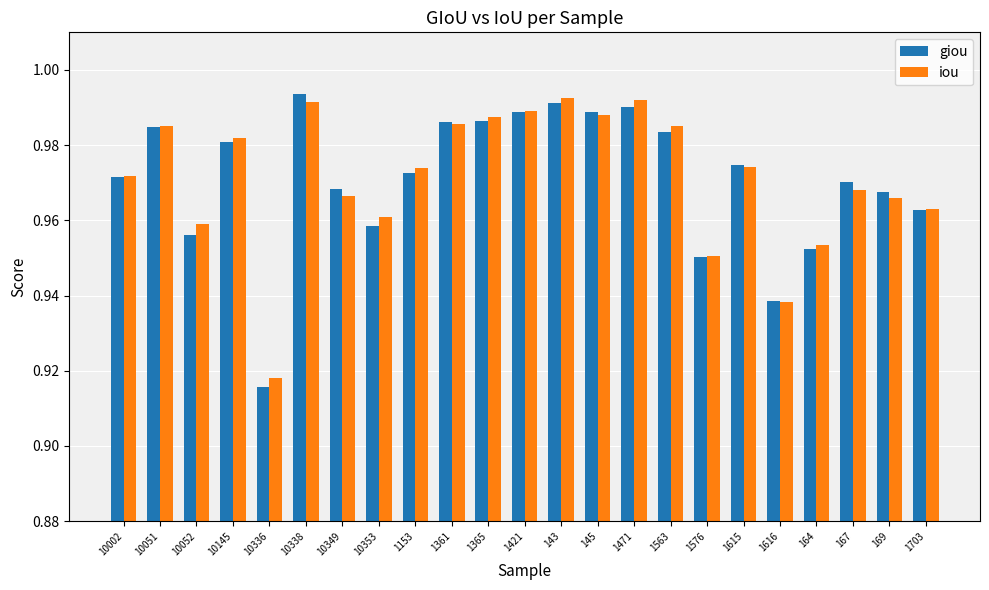

Count the number of data series in this chart.

2